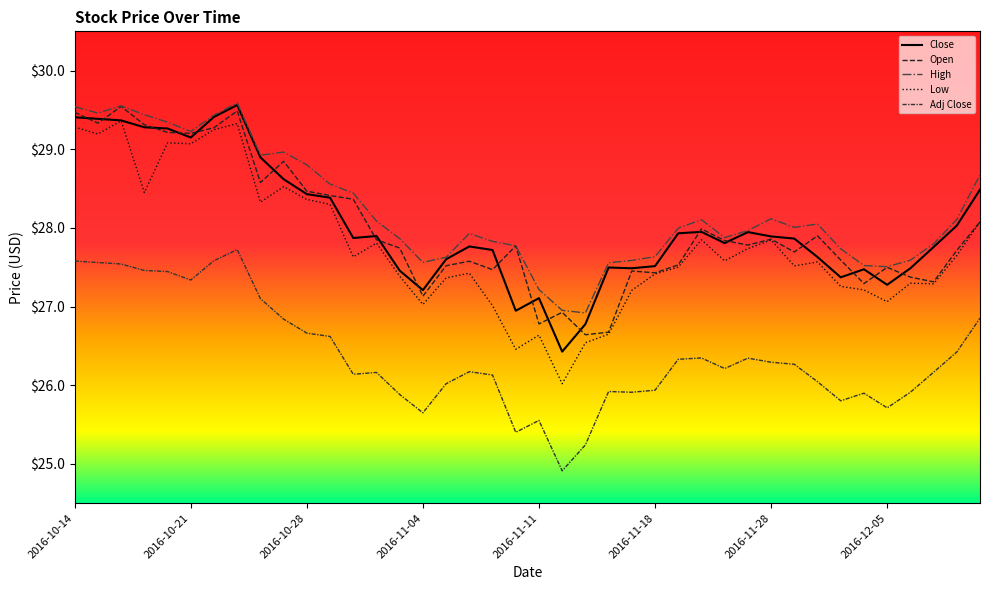

What is the value of the Open point at the 33rd from the left?

27.9